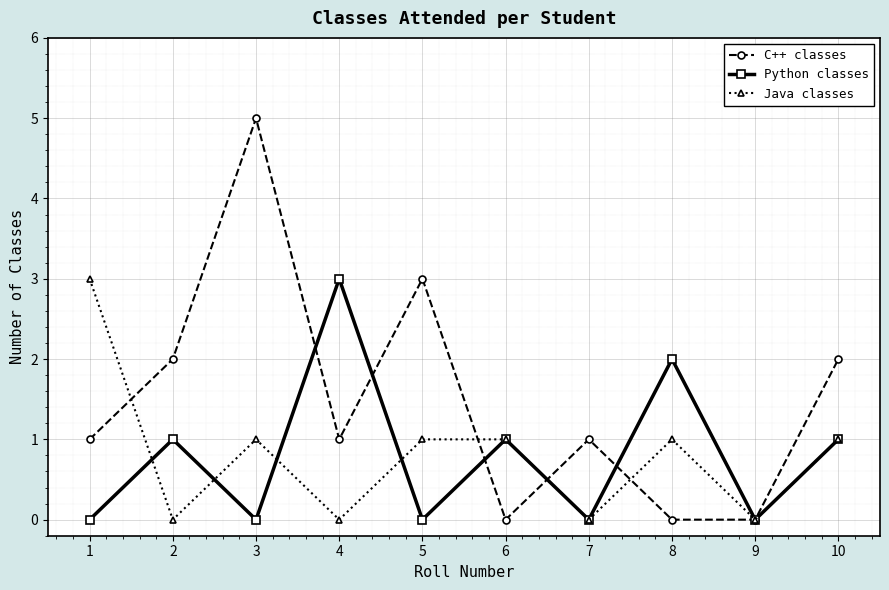

What is the difference between the maximum and minimum values in the Java classes series?

3